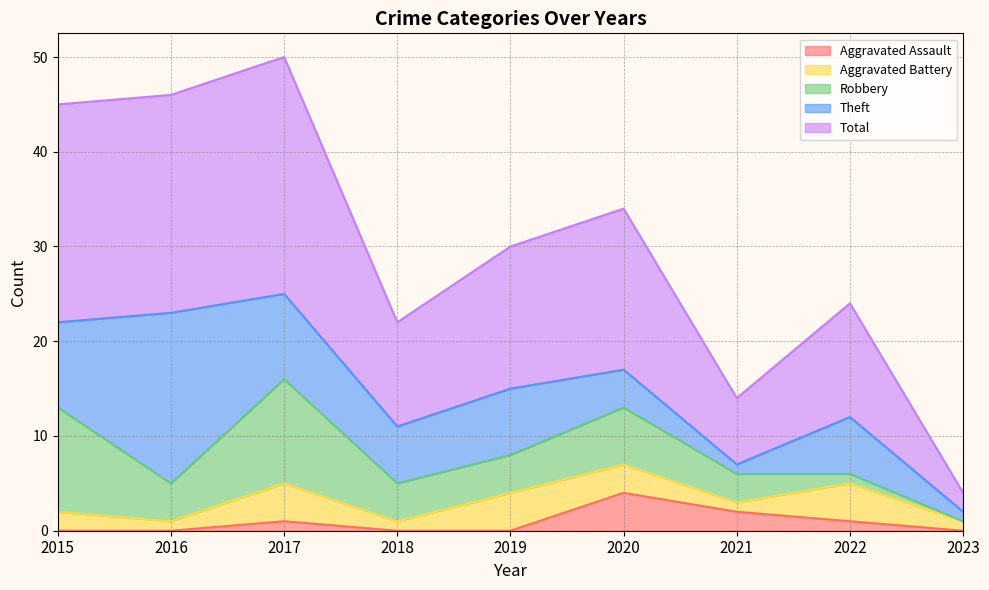

What is the sum of all Aggravated Battery values?

21